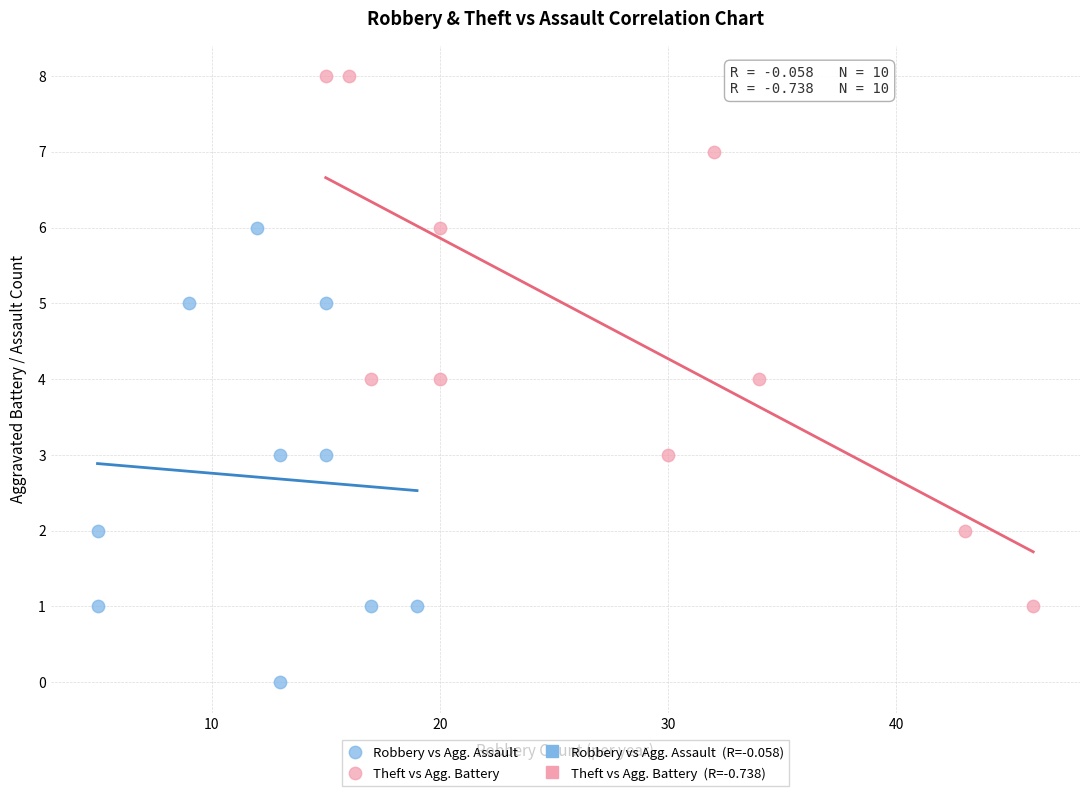

Which series has the largest Y range (max minus min)?

Theft vs Agg. Battery